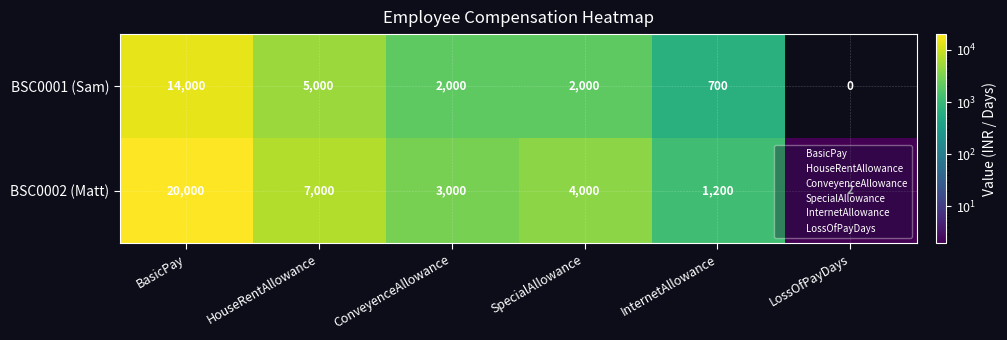

What is the average value of the BSC0001 (Sam) series?

3950